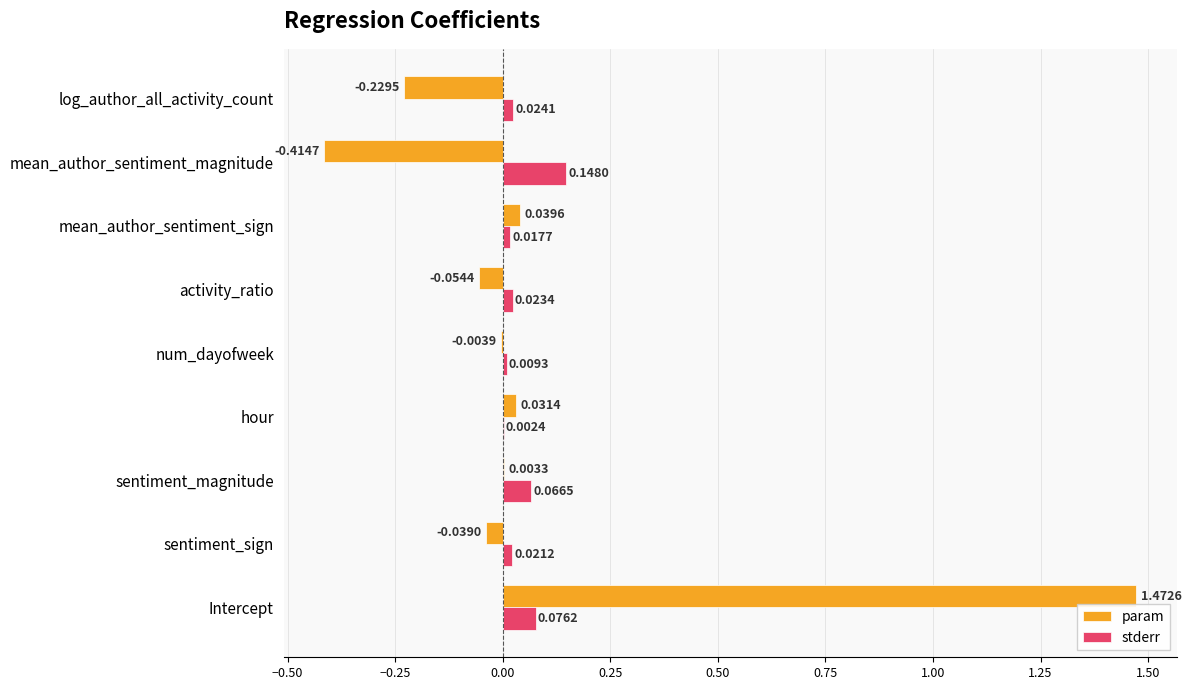

At which category is the sum across all series the highest?

Intercept